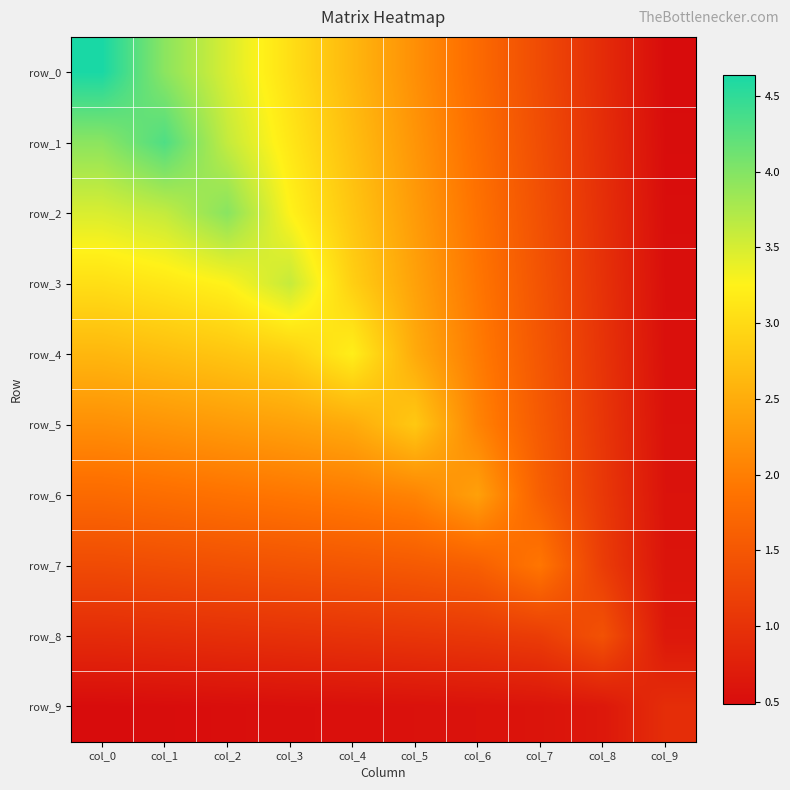

How many series are shown in this chart?

10